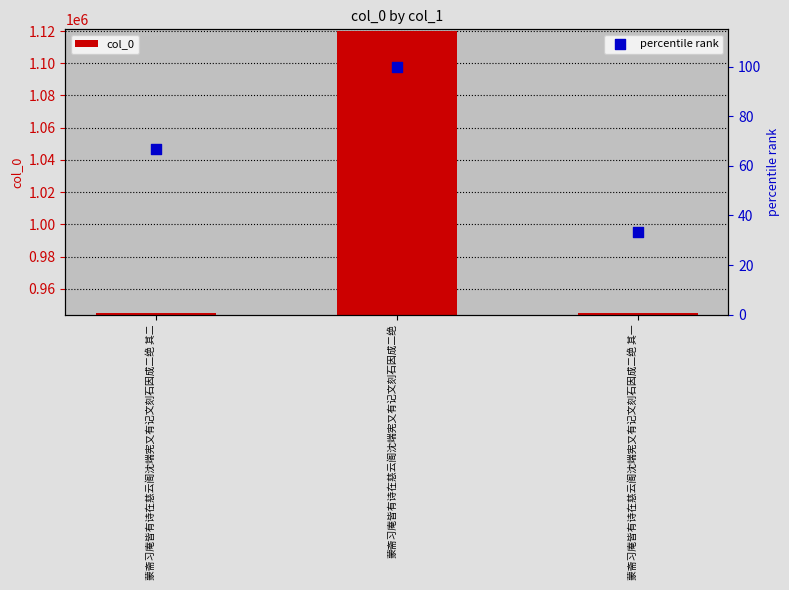

Which series has the widest spread of Y values?

col_0